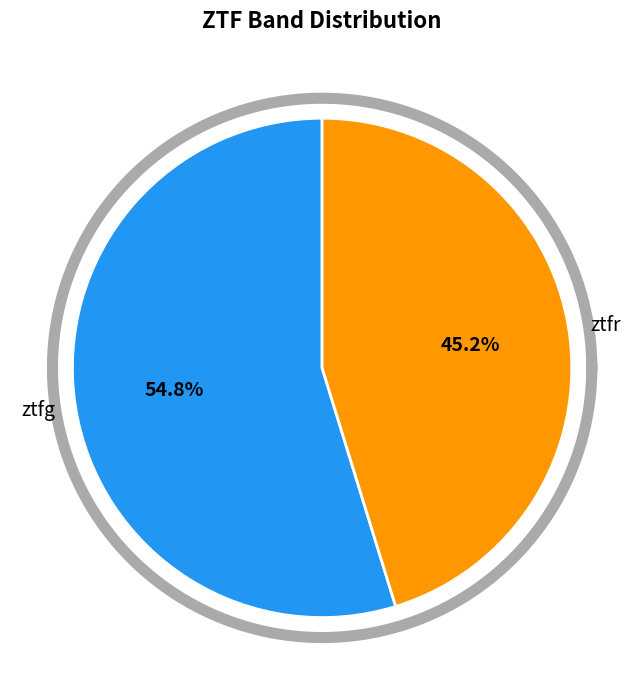

Which slice is the smallest?

ztfr